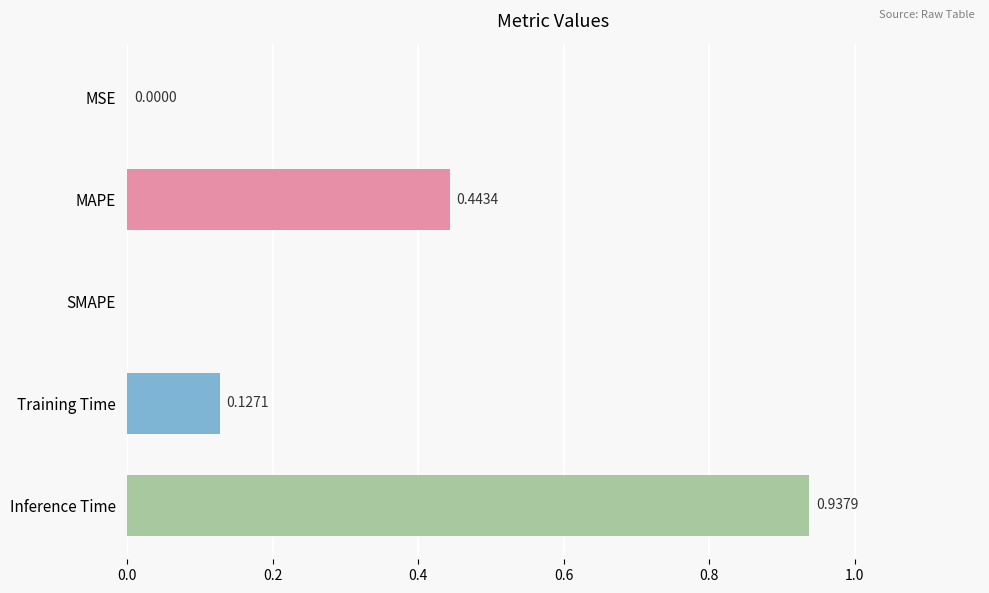

What is the change in value from SMAPE to Inference Time?

+0.9